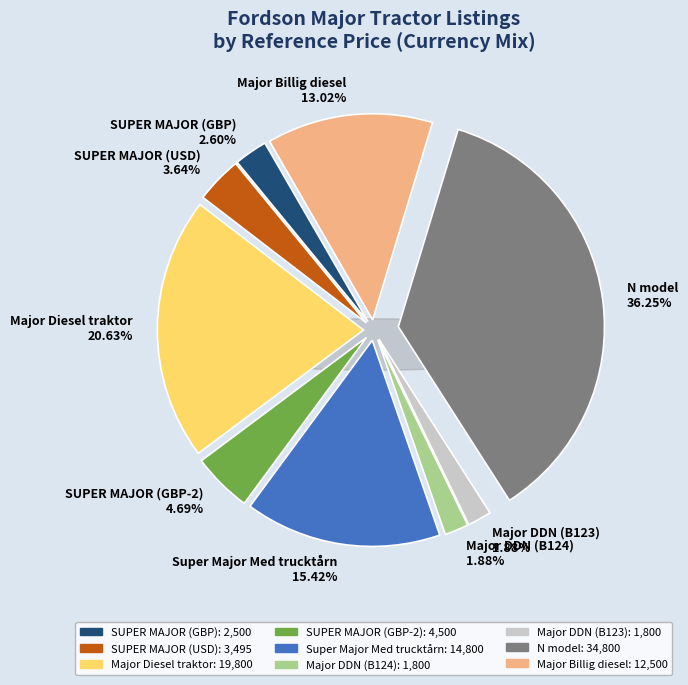

Which category has the smallest portion of the pie?

Major DDN (B124)